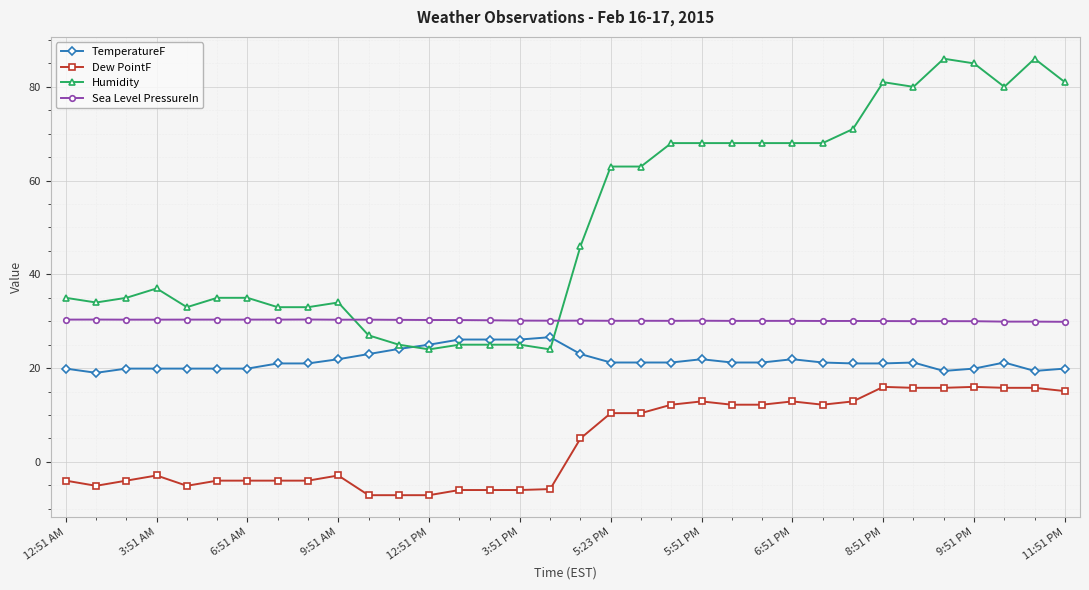

Which series has the largest total across all categories?

Humidity